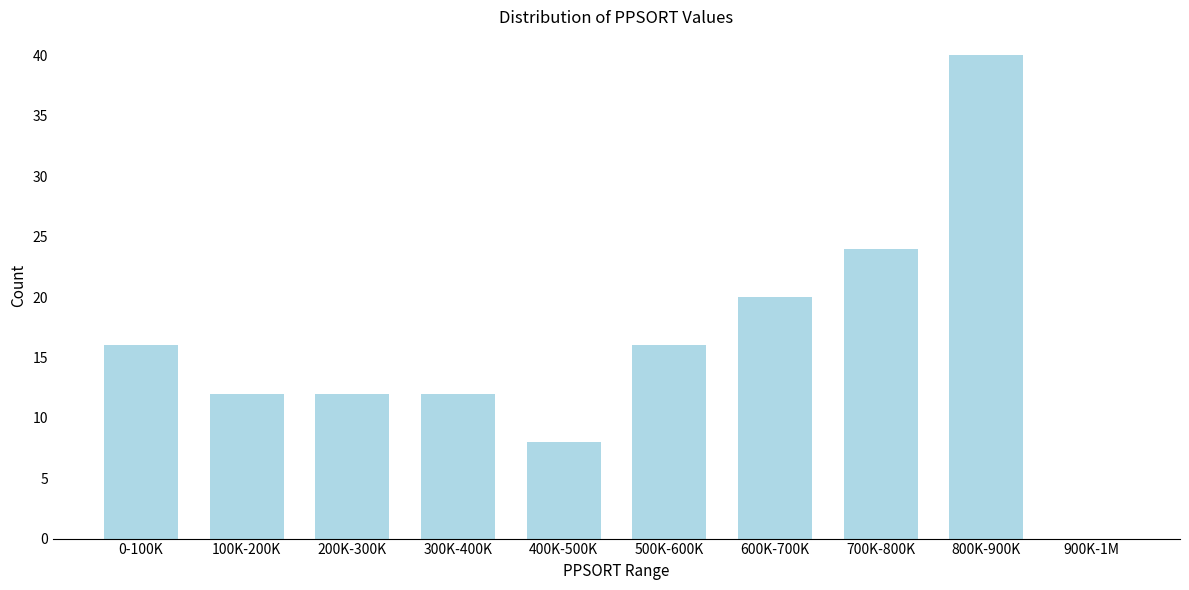

Reading right to left, extract all data points from this chart.

900K-1M=0	800K-900K=40	700K-800K=24	600K-700K=20	500K-600K=16	400K-500K=8	300K-400K=12	200K-300K=12	100K-200K=12	0-100K=16